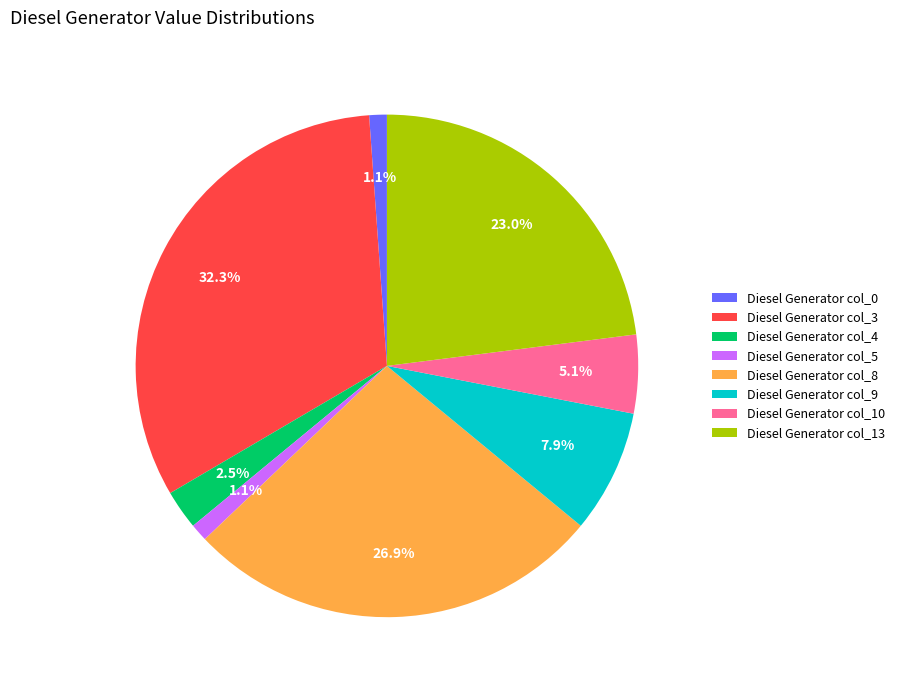

Combined, do Diesel Generator col_13 and Diesel Generator col_10 account for over 50%?

No